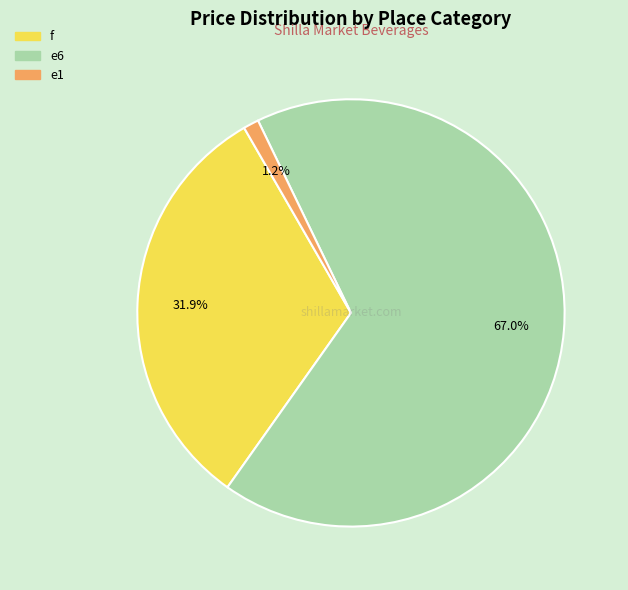

Count the number of slices in the pie.

3